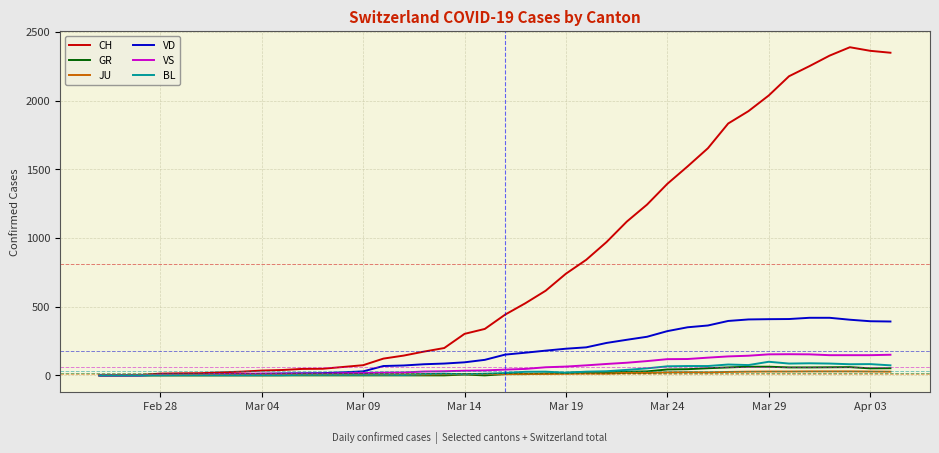

Which series has the largest range (max minus min)?

CH